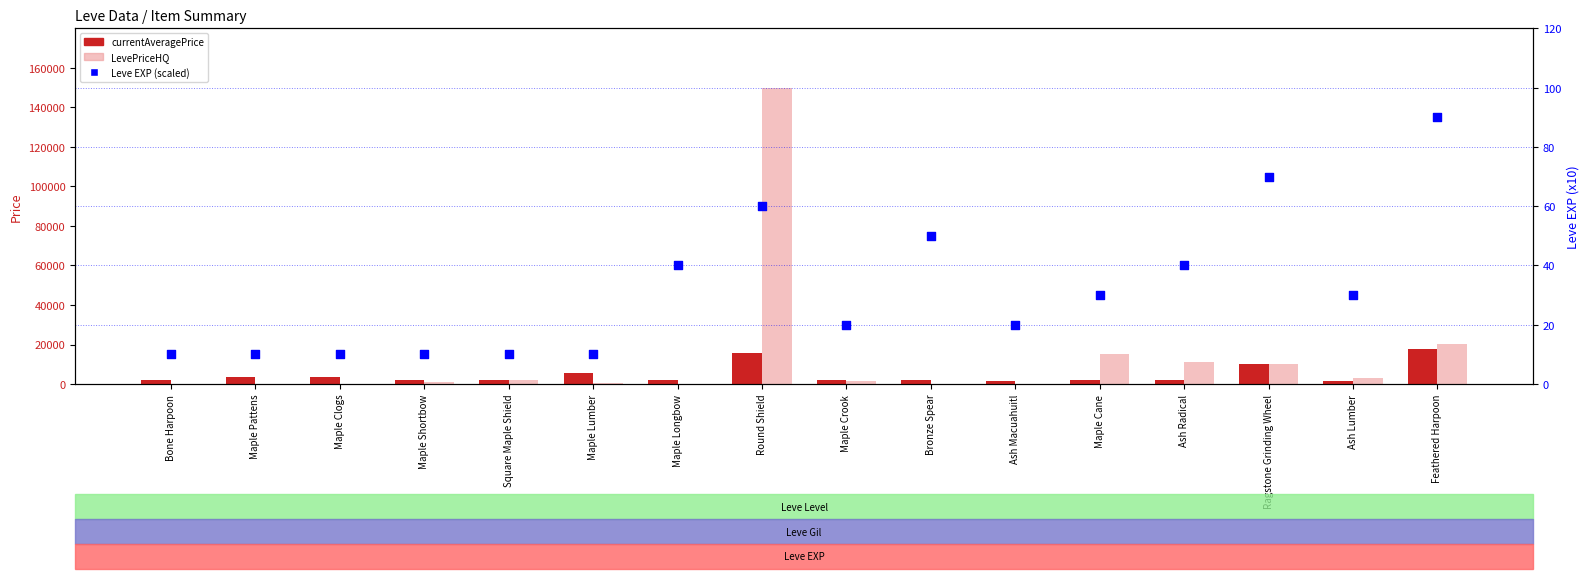

What are all the series names shown in the legend?

currentAveragePrice, LevePriceHQ, Leve EXP (scaled)